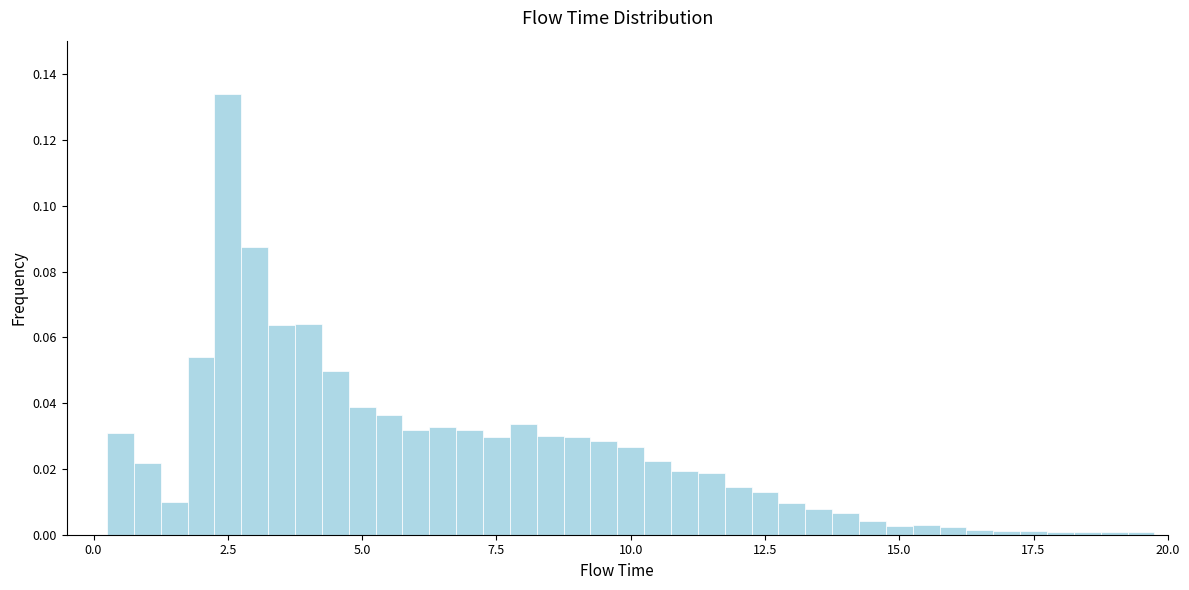

Read against the x-axis, roughly where is the centre of the tallest bar?

2.5